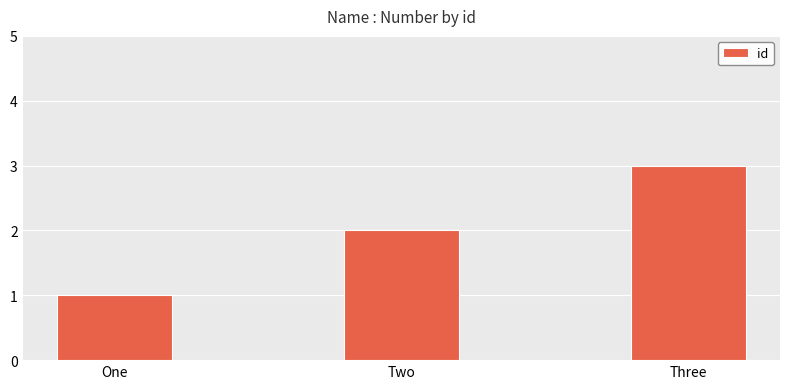

What is the difference between the values at Three and One?

2